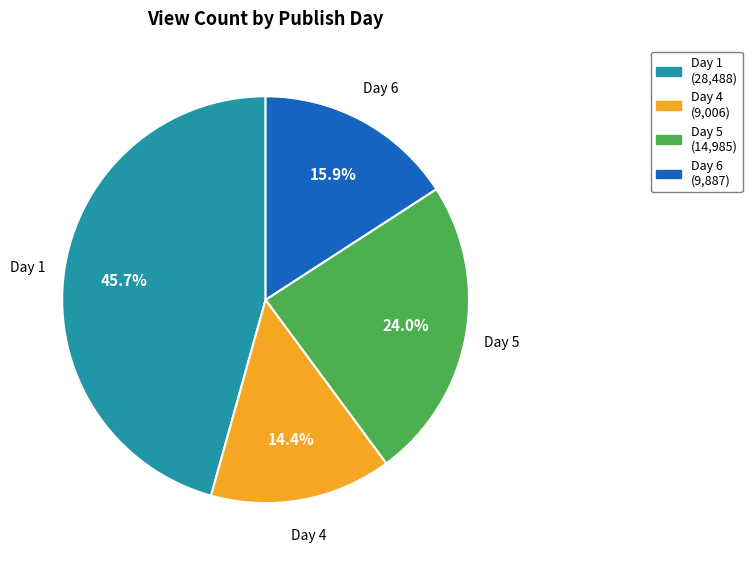

Is there any slice that represents more than half of the pie?

No